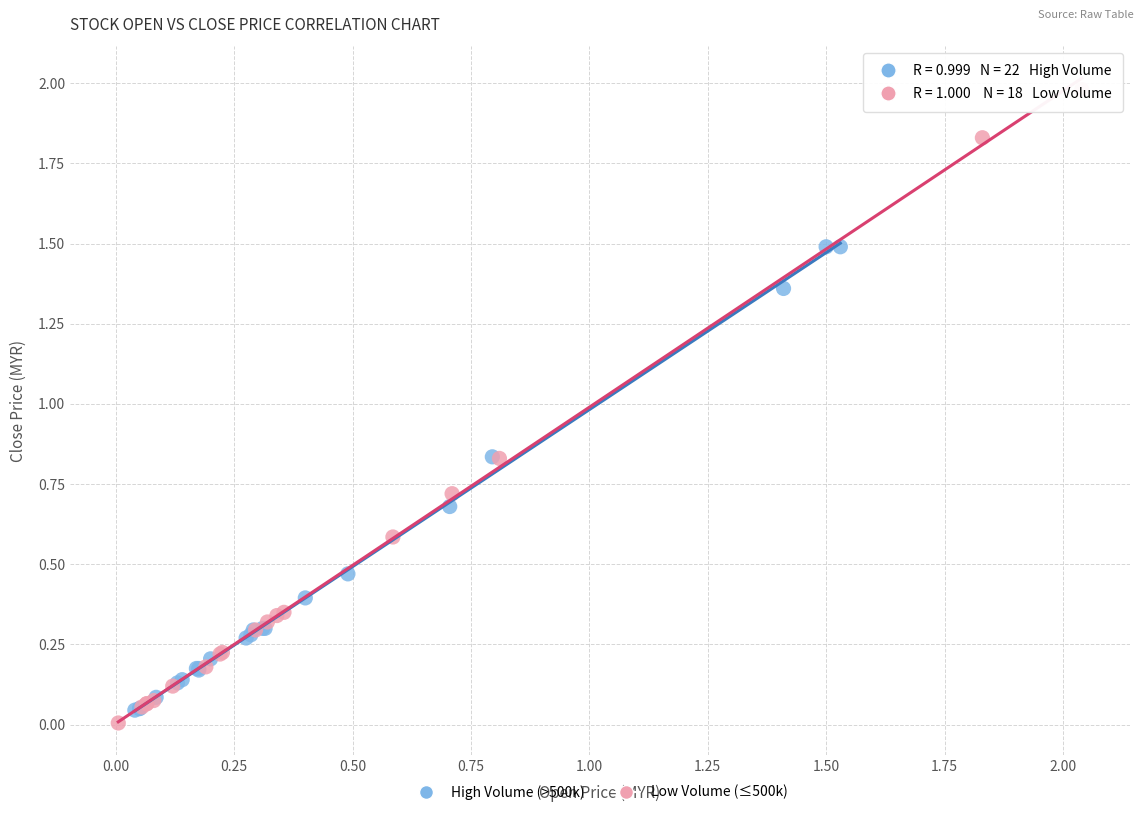

Which series has the largest Y range (max minus min)?

Low Volume (≤500k)